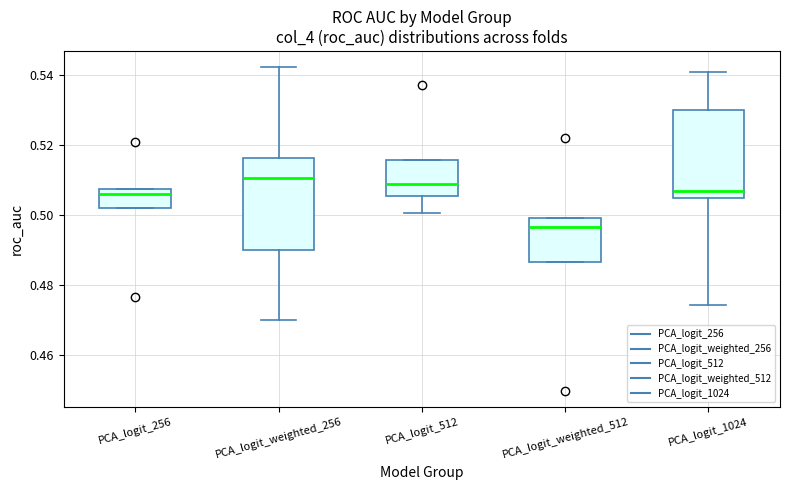

Where is the upper edge of the box for PCA_logit_weighted_512 on the y-axis? The values are not printed on the chart, so give them approximately, as read against the axis.

0.500